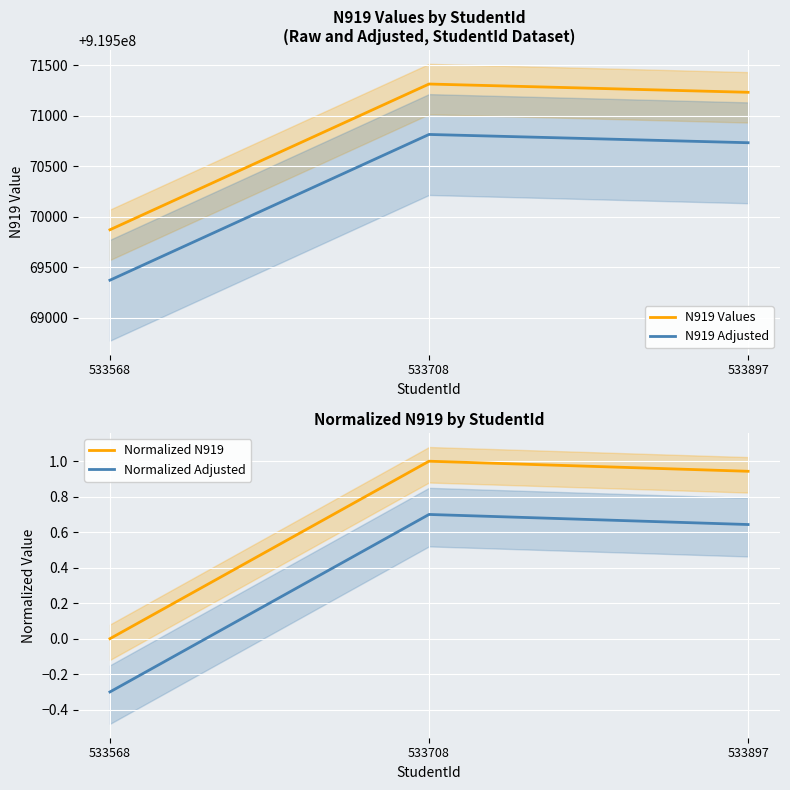

At how many categories does at least one series exceed 206790182?

3